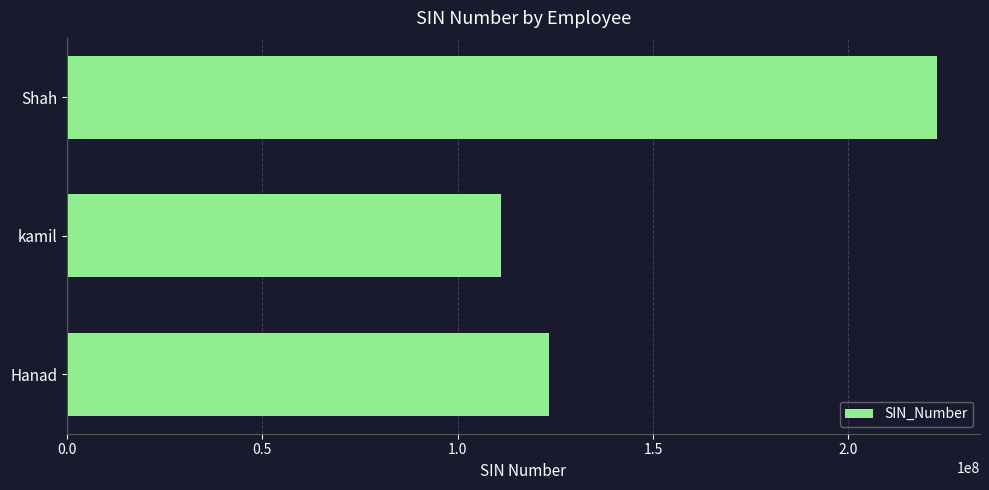

Which has a higher value, kamil or Hanad?

Hanad